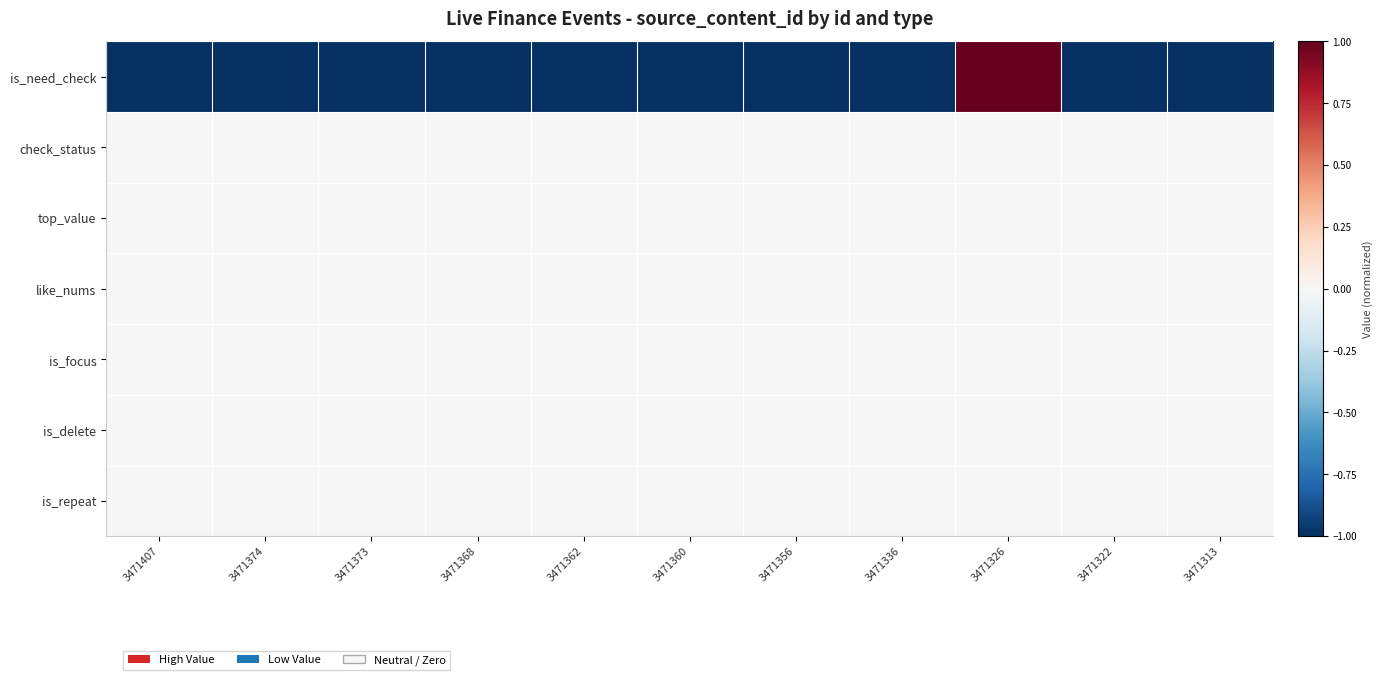

What is the difference between the highest and lowest values at 3471362?

1